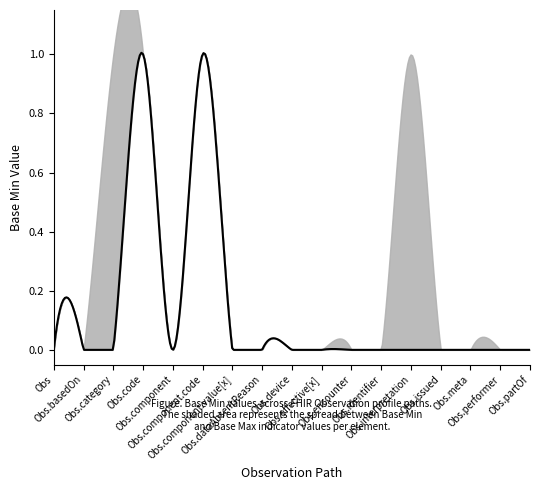

Reading left to right, extract all data points from this chart.

Base Min: 0	0	0	1	0	1	0	0	0	0	0	0	0	0	0	0	0
Base Max Upper: 0	0	1	1	0	1	0	0	0	0	0	0	1	0	0	0	0